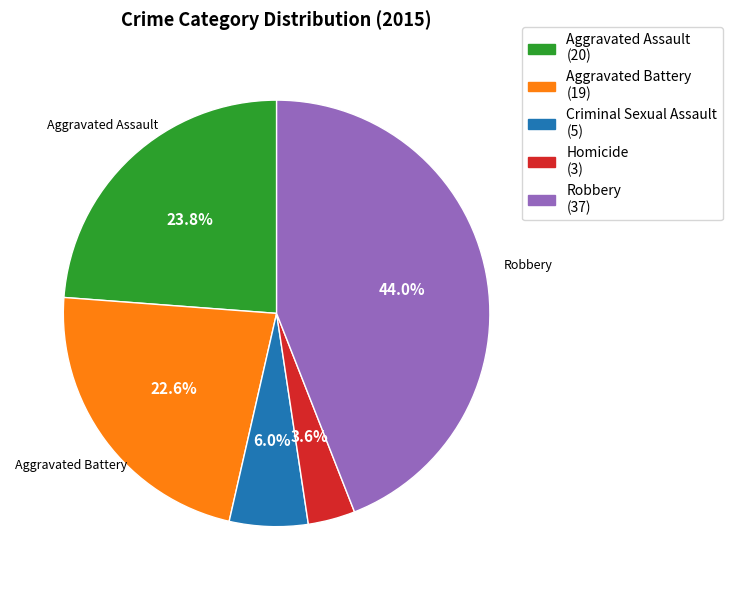

Is it true that Aggravated Battery is 23% of the pie?

True